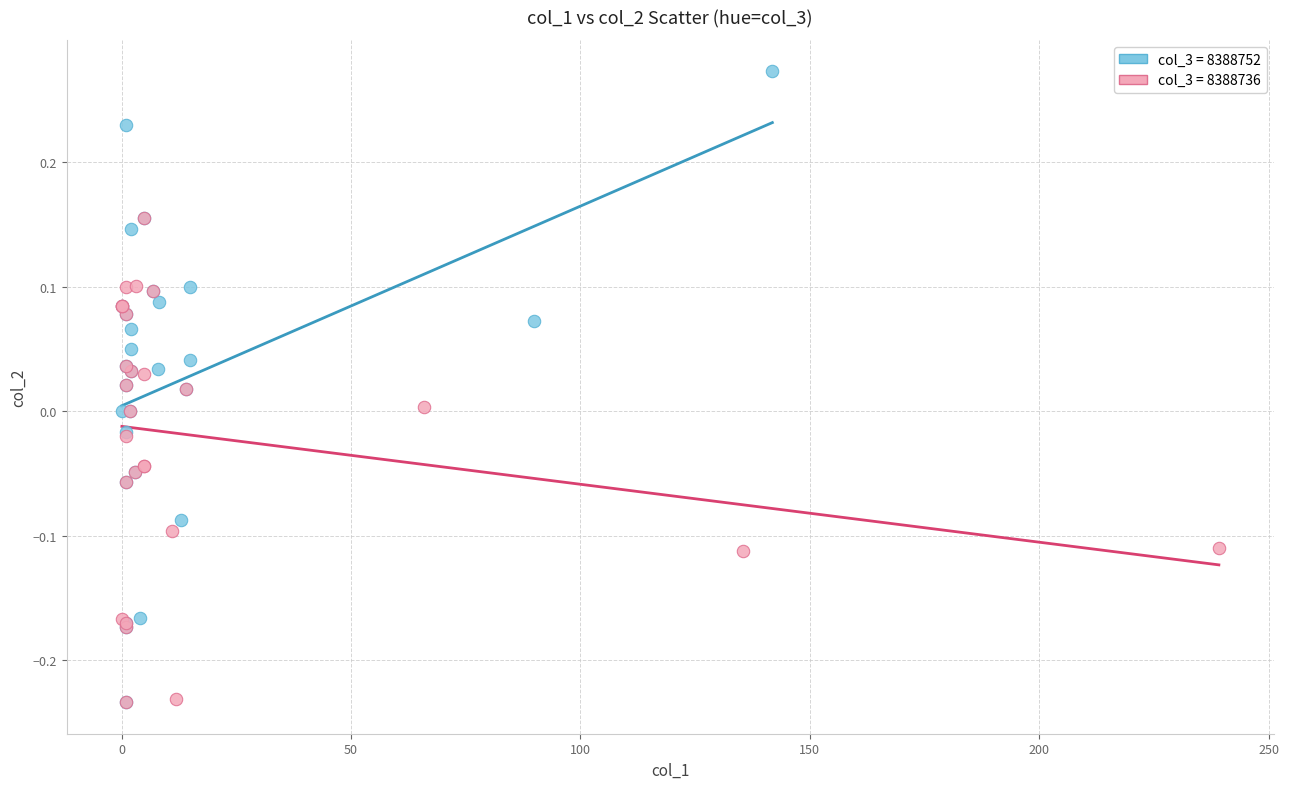

Which series has the largest Y range (max minus min)?

col_3 = 8388752